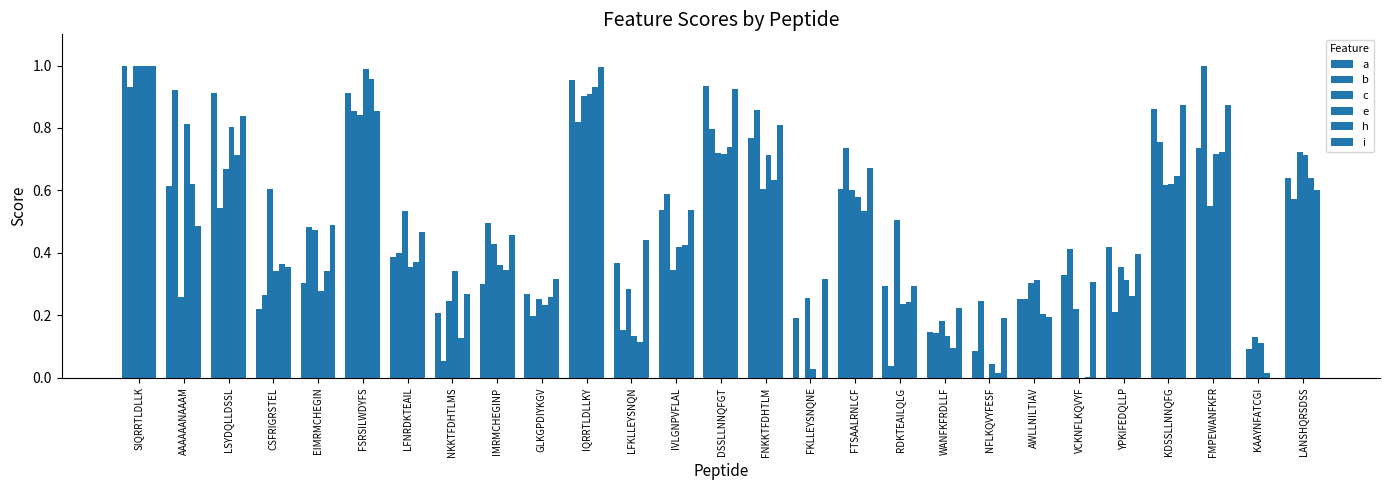

Does the chart contain stacked bars?

No